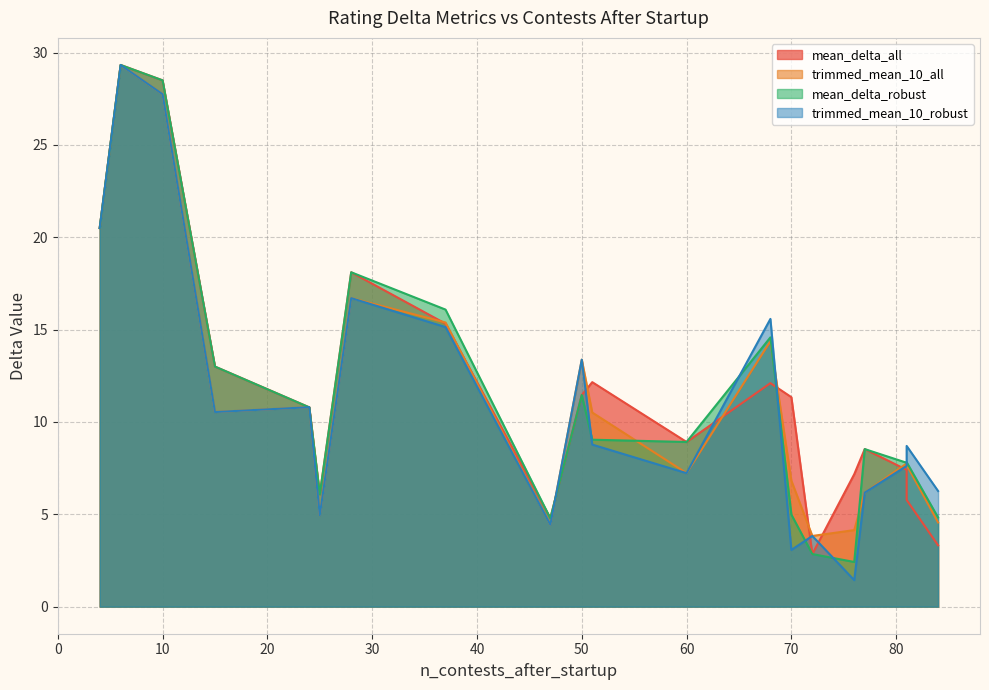

Where is mean_delta_robust nearest to the value 15?

68